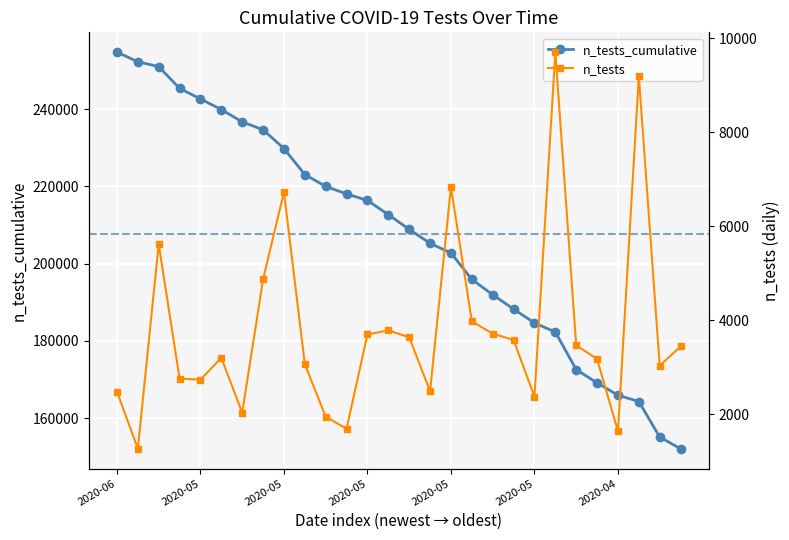

Which has a higher value, 2020-03-28 or 2020-06-02?

2020-03-28